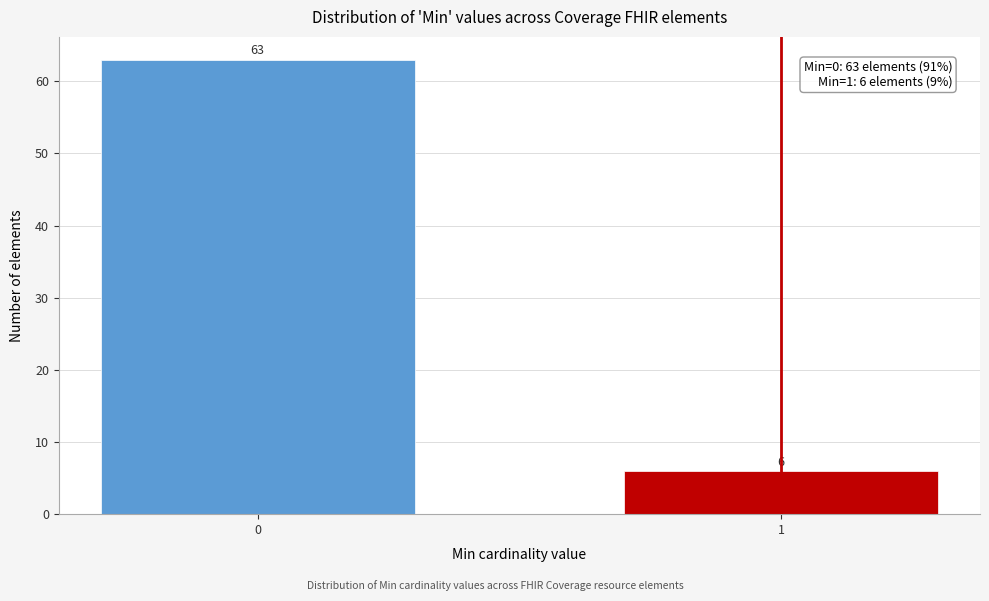

Reading right to left, transcribe all the data shown in this chart.

1=6	0=63